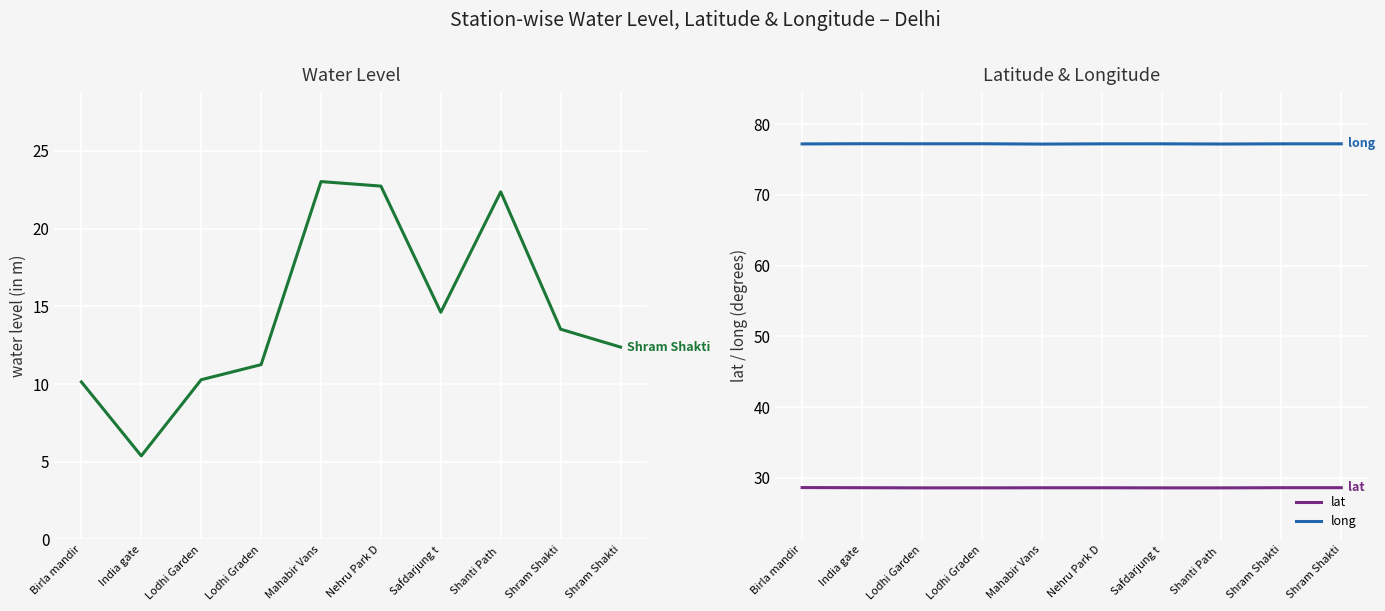

At which category is the sum across all series the highest?

Mahabir Vans